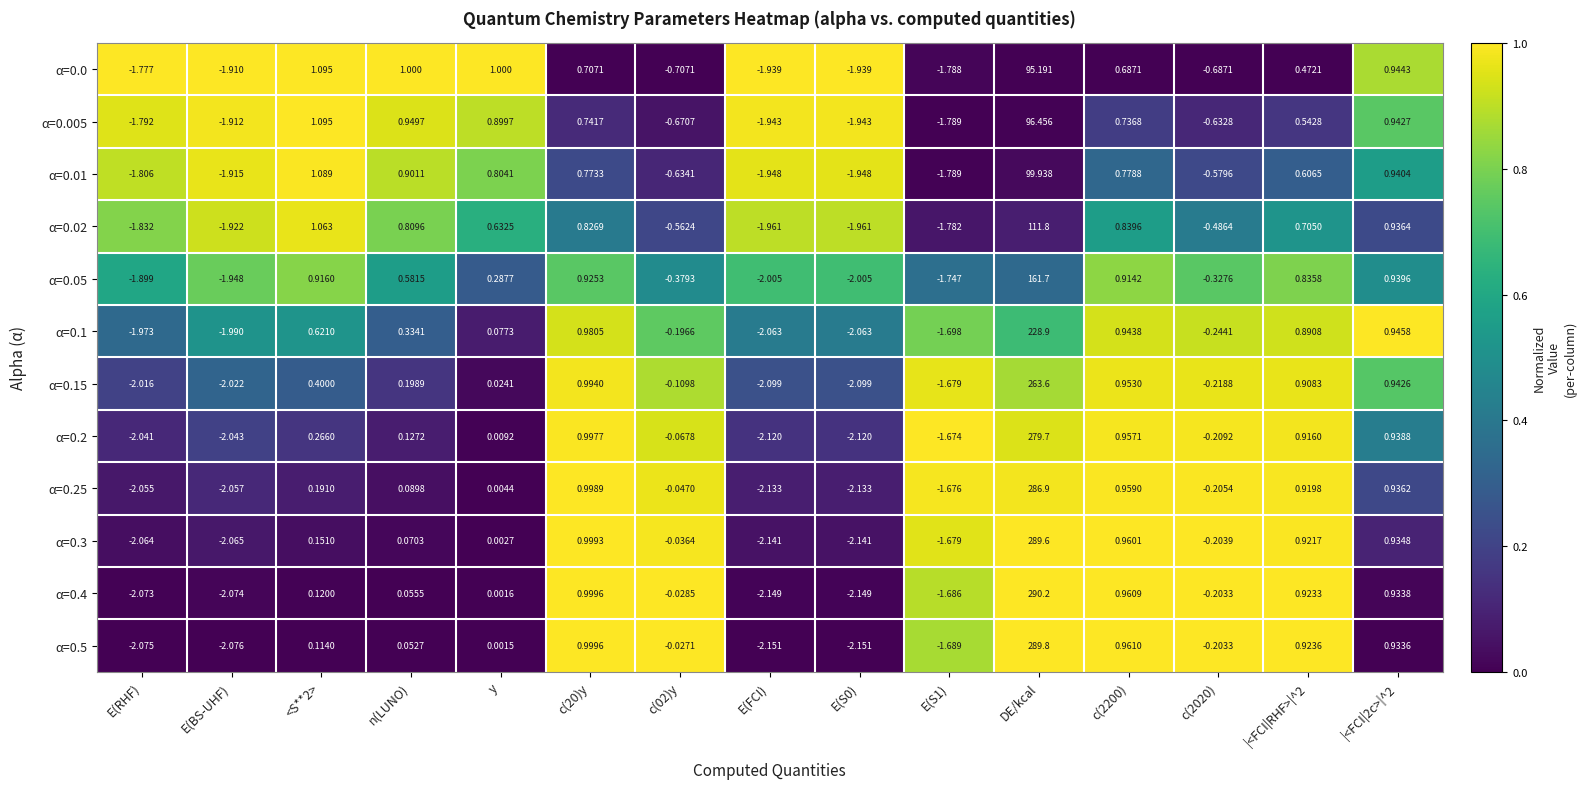

What is the total value across all series at E(S0)?

-24.7